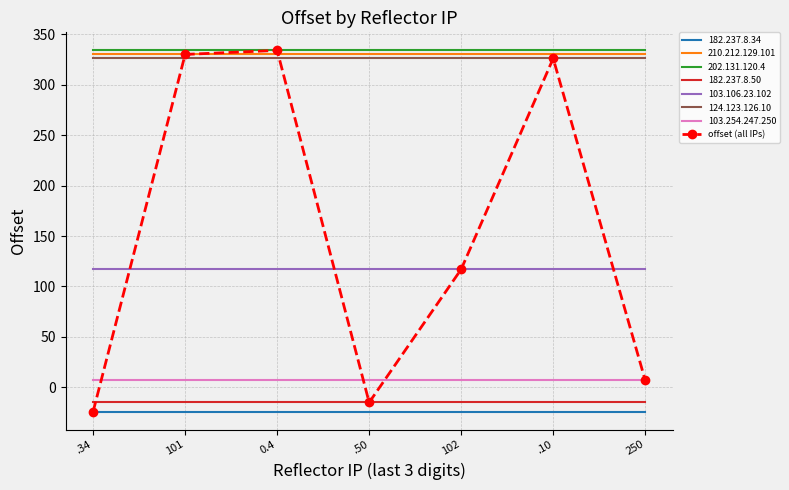

True or false: 182.237.8.50 and 210.212.129.101 intersect in this chart.

False